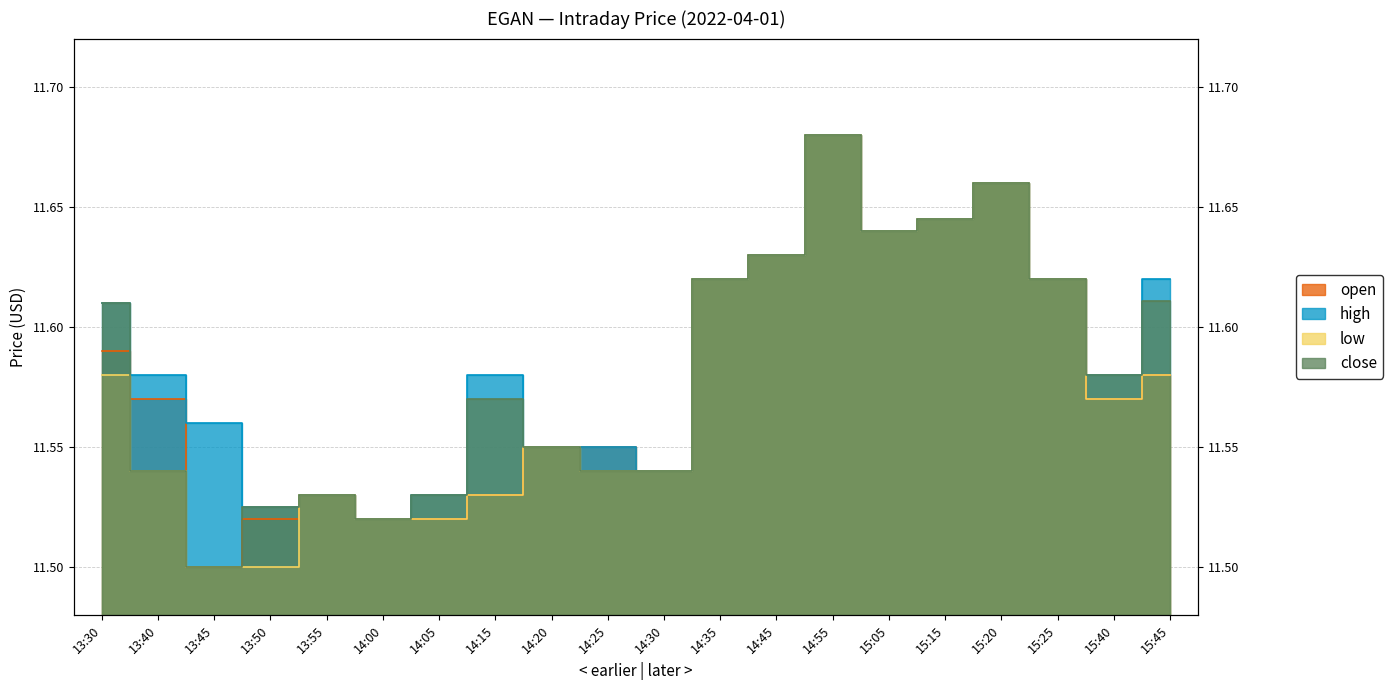

How many lines are shown in the chart?

4